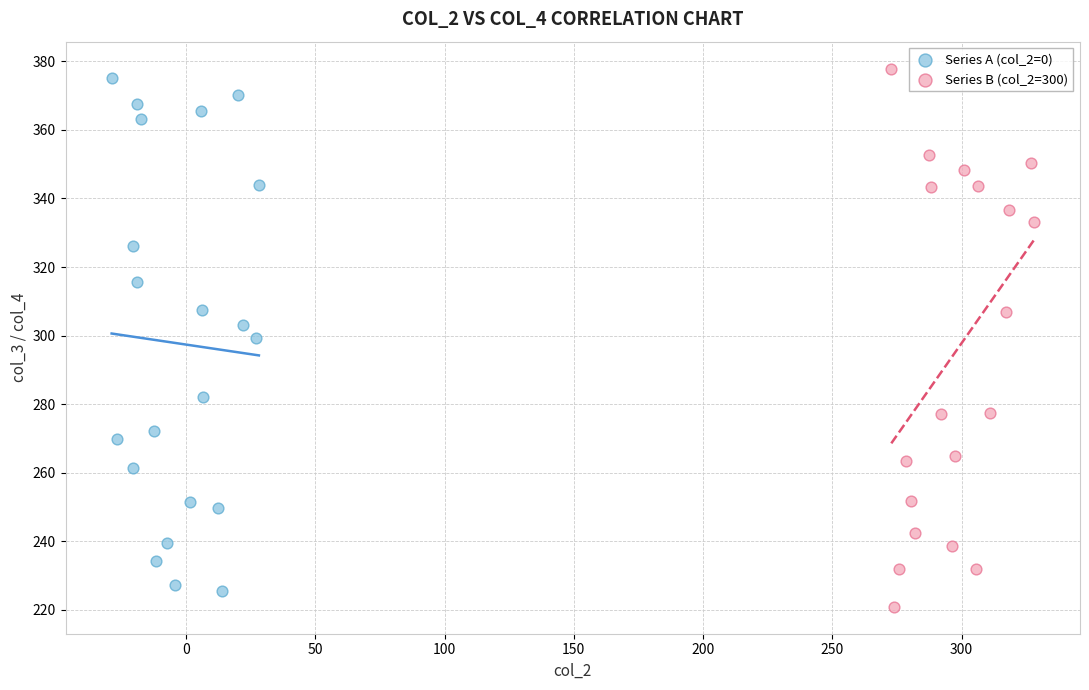

Which series contains the lowest Y value?

Series B (col_2=300)